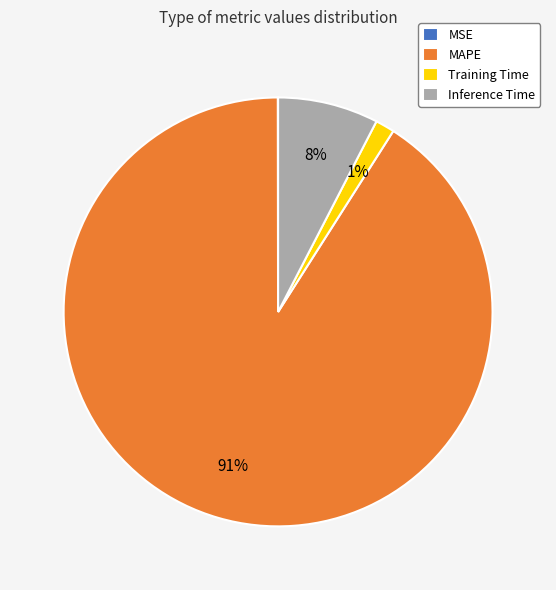

To the nearest percent, what is the difference between the largest and smallest slice percentages?

91%